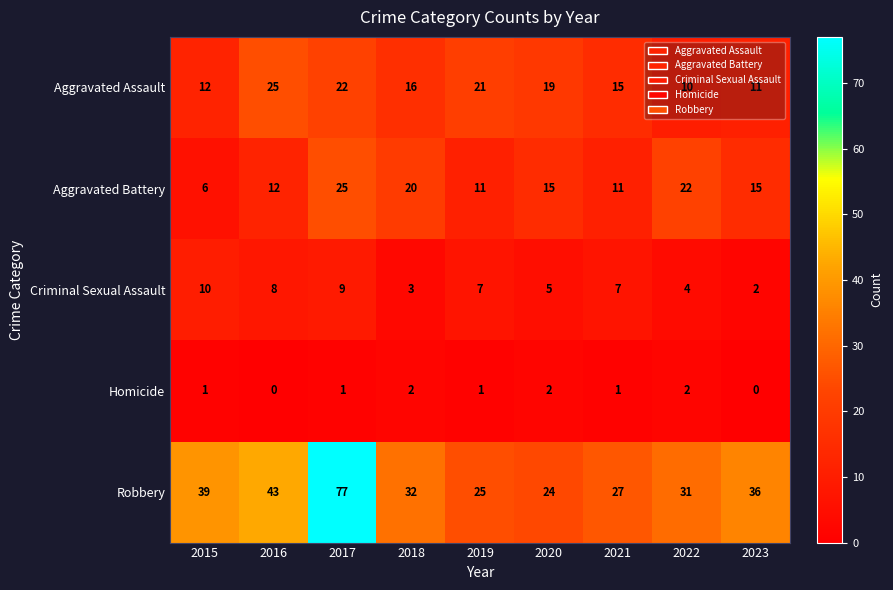

At 2018, list the series in order from smallest to largest.

Homicide, Criminal Sexual Assault, Aggravated Assault, Aggravated Battery, Robbery